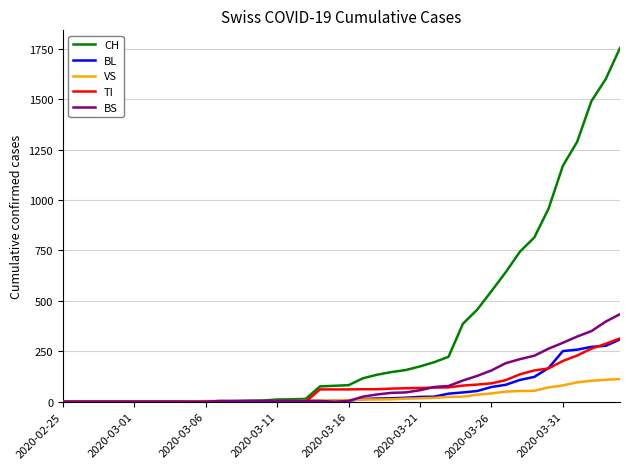

How many distinct data groups are displayed?

5